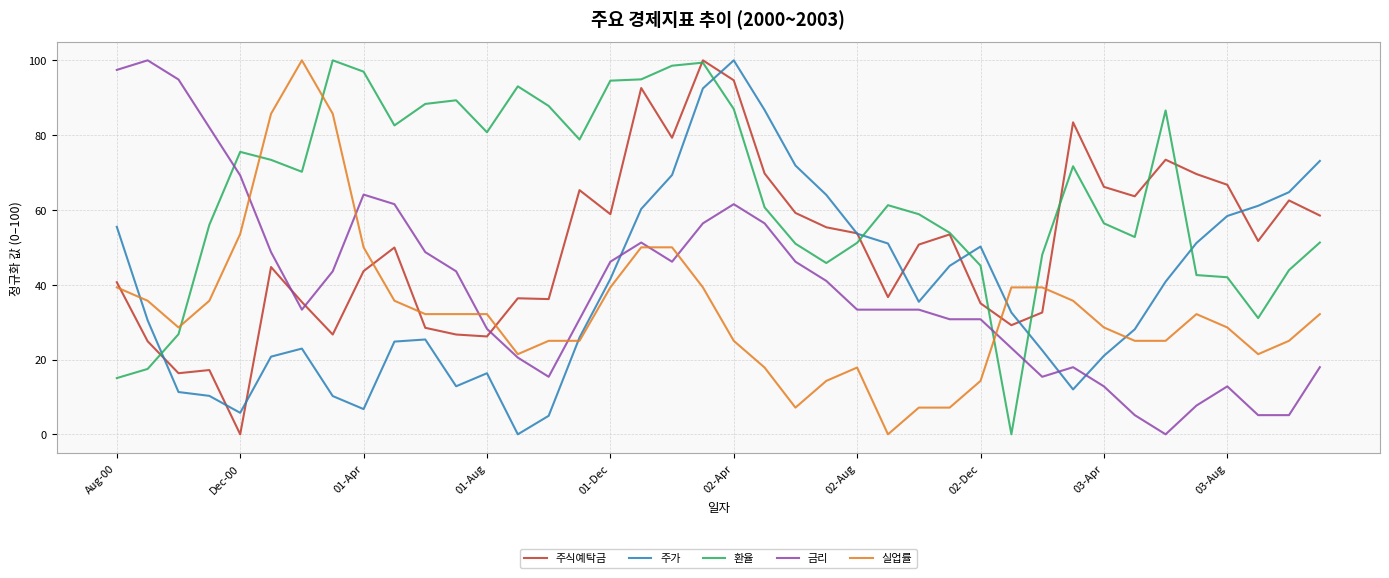

After their last crossing, which series has the higher values: 환율 or 금리?

환율